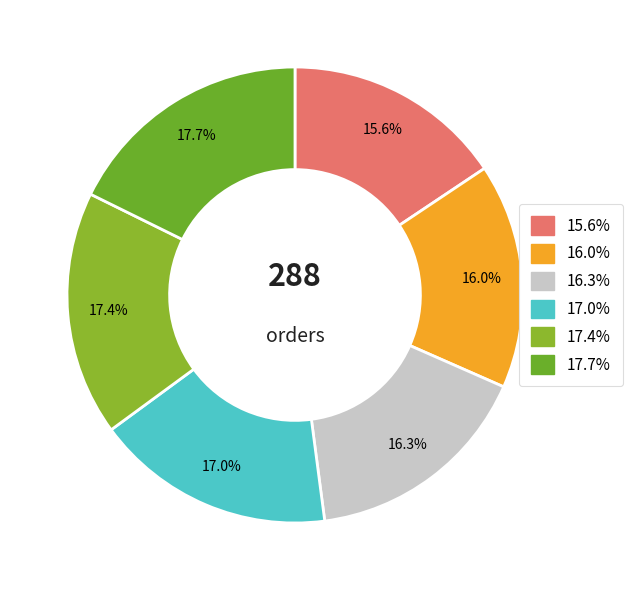

How many segments does this pie chart have?

6